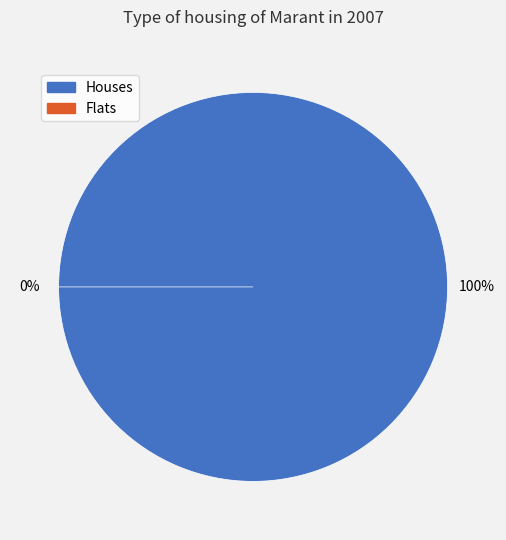

Do 0 and 1 together represent more than half of the pie?

Yes